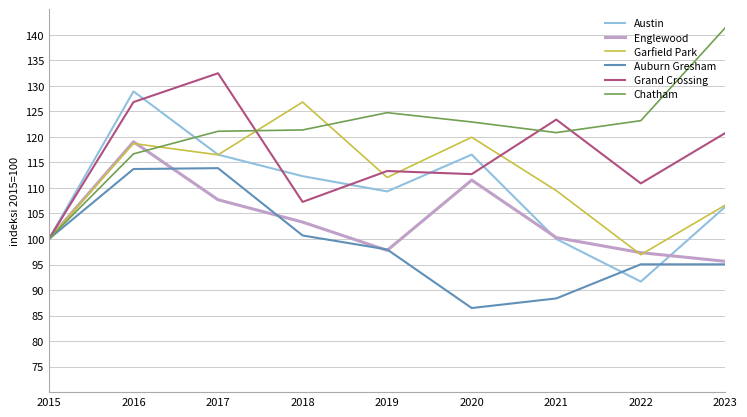

What is the total value across all series at 2020?

670.1